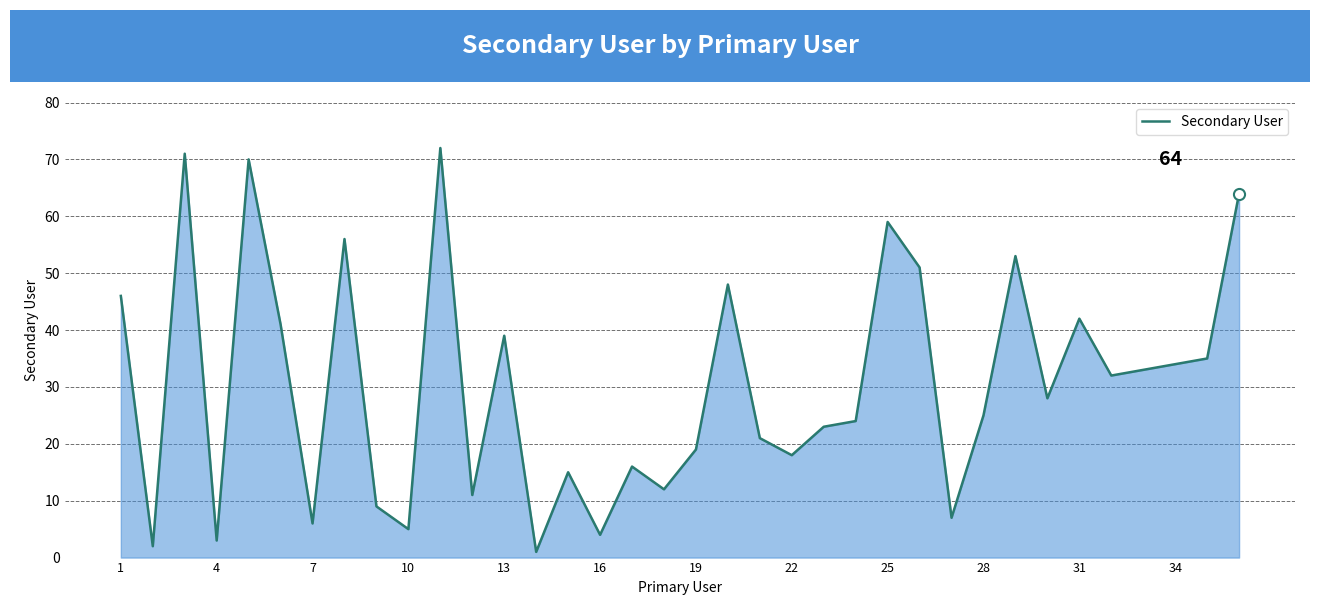

What is the greatest value displayed?

72